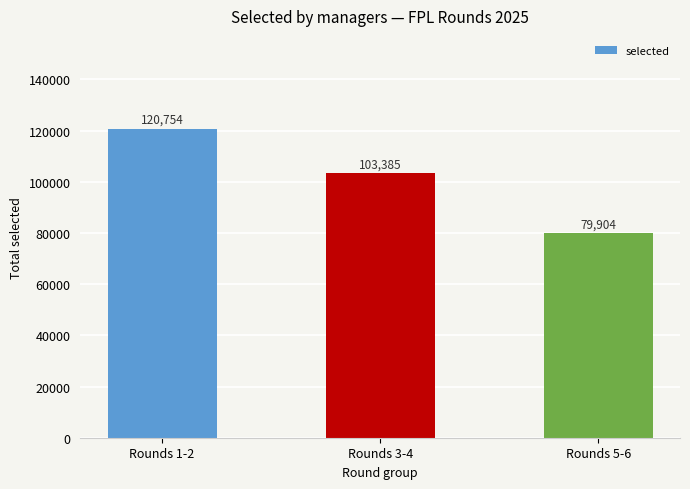

Does the chart contain any negative values?

No